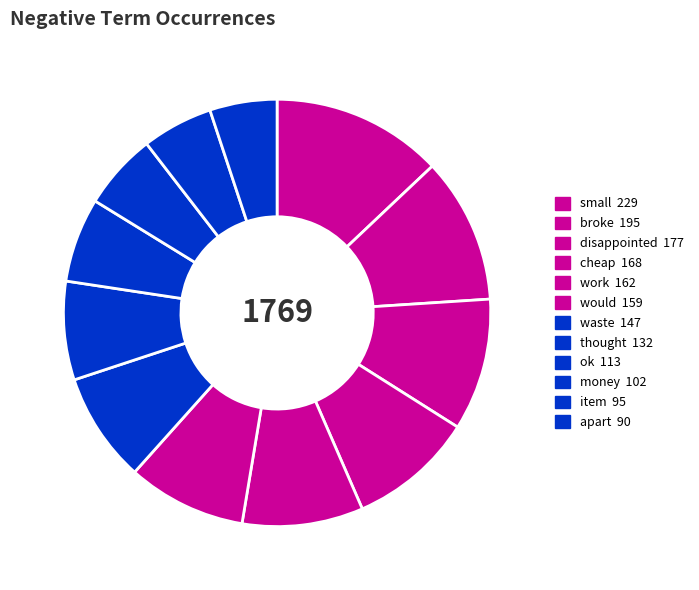

Which slice is the largest?

small